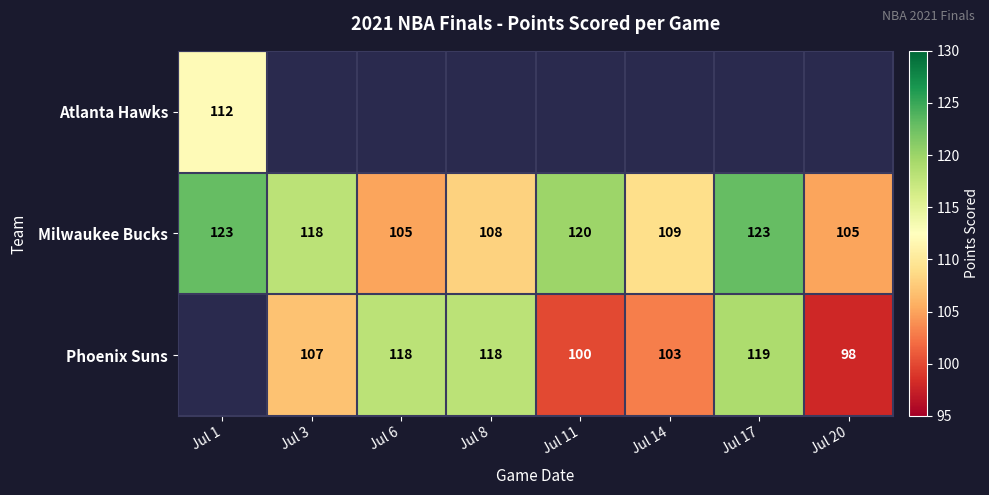

What is the average value of the Milwaukee Bucks series?

114